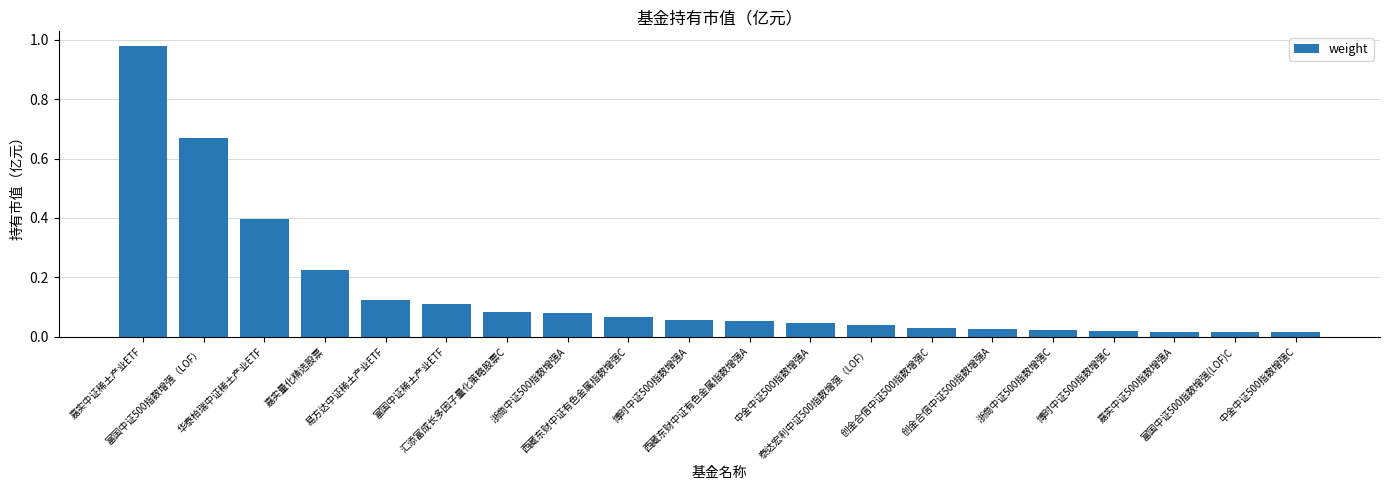

What is the value of the 3rd bar from the left?

0.4